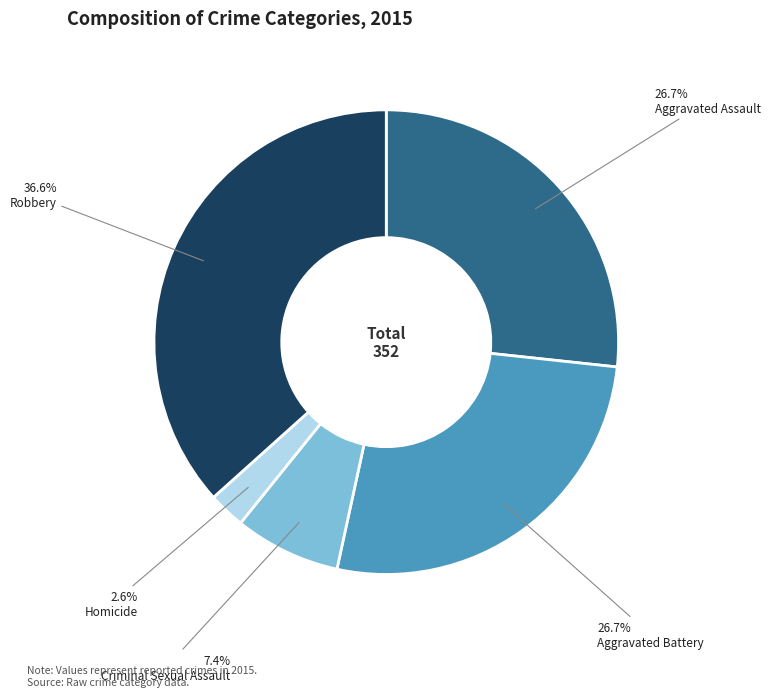

Does any single category account for the majority?

No